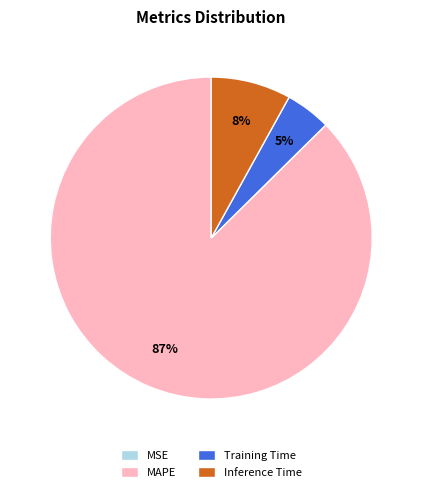

What percentage is the Training Time slice, to the nearest percent?

5%